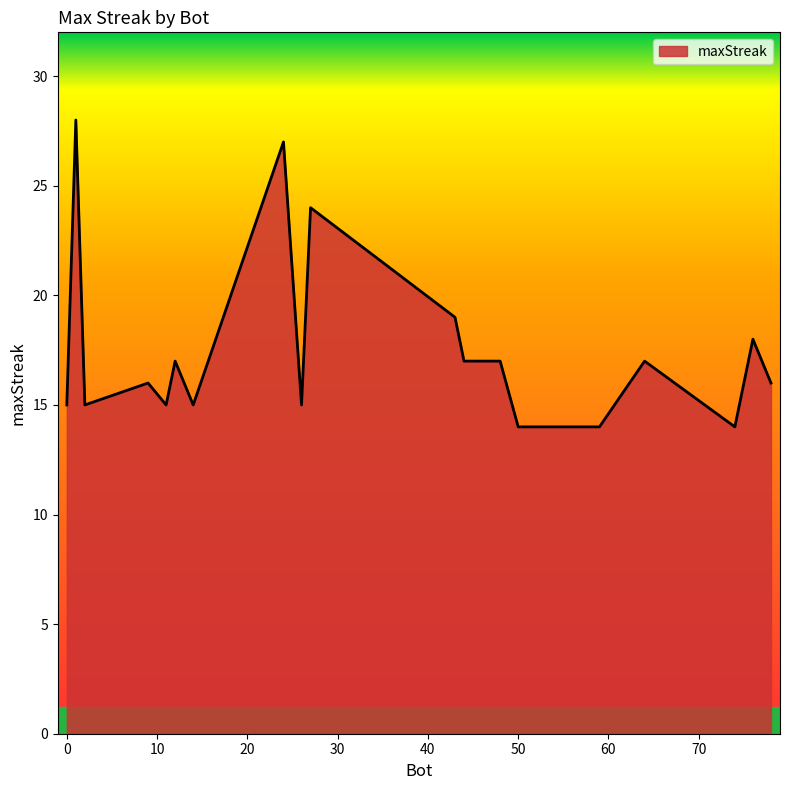

Count the number of data series in this chart.

1